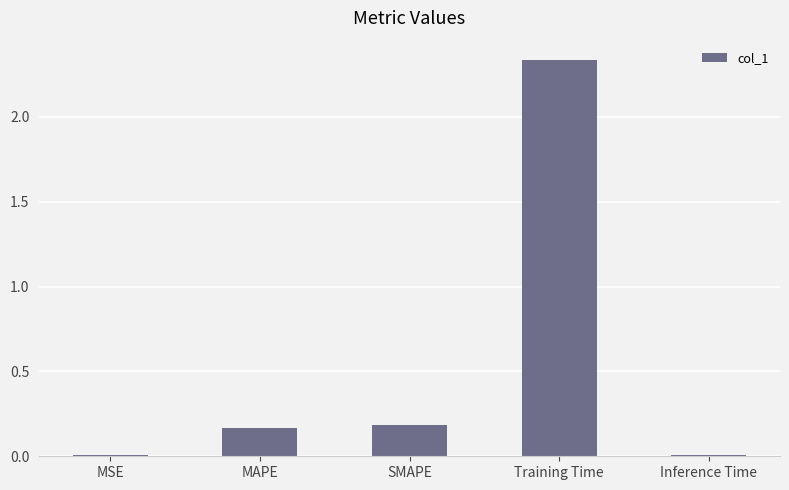

The value at MAPE is 0.2. True or false?

True